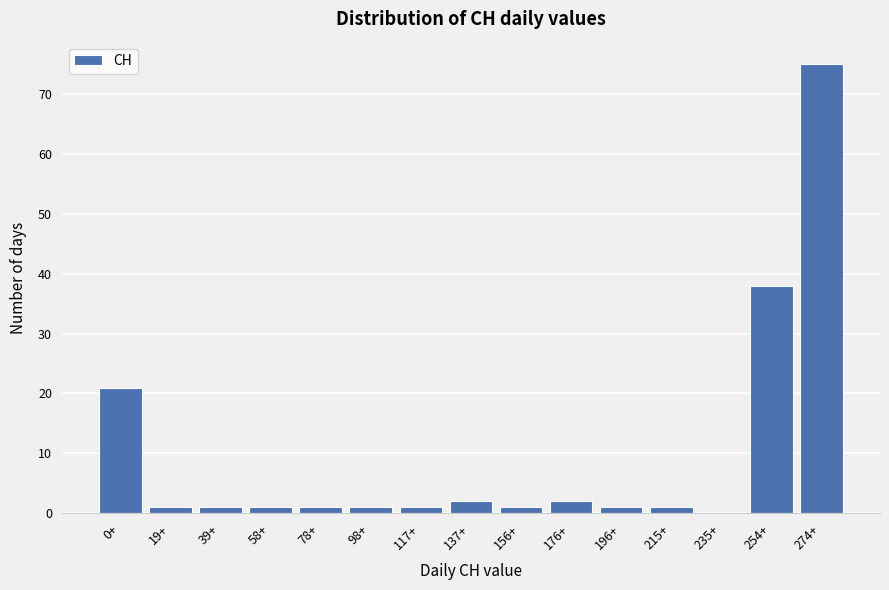

Reading left to right, what are all the values shown in this chart?

0+=21	19+=1	39+=1	58+=1	78+=1	98+=1	117+=1	137+=2	156+=1	176+=2	196+=1	215+=1	235+=0	254+=38	274+=75